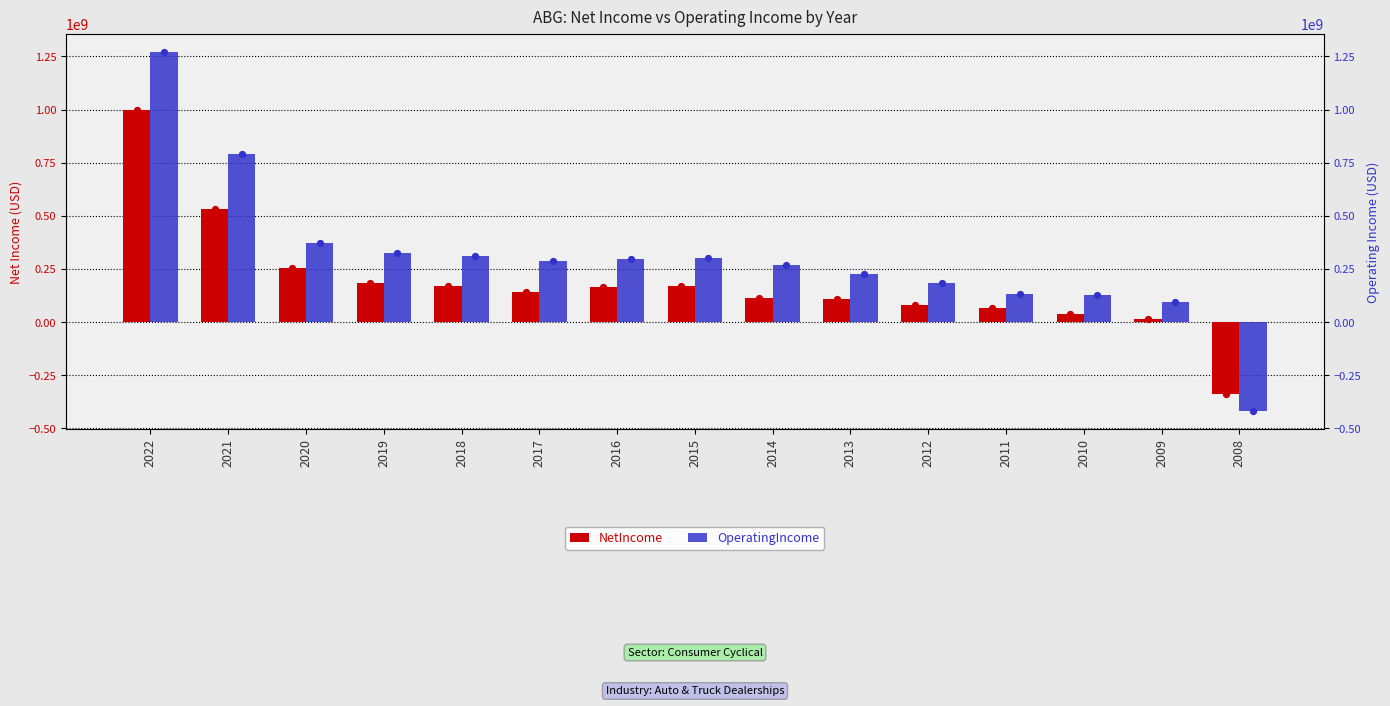

What are all the series names shown in the legend?

NetIncome, OperatingIncome